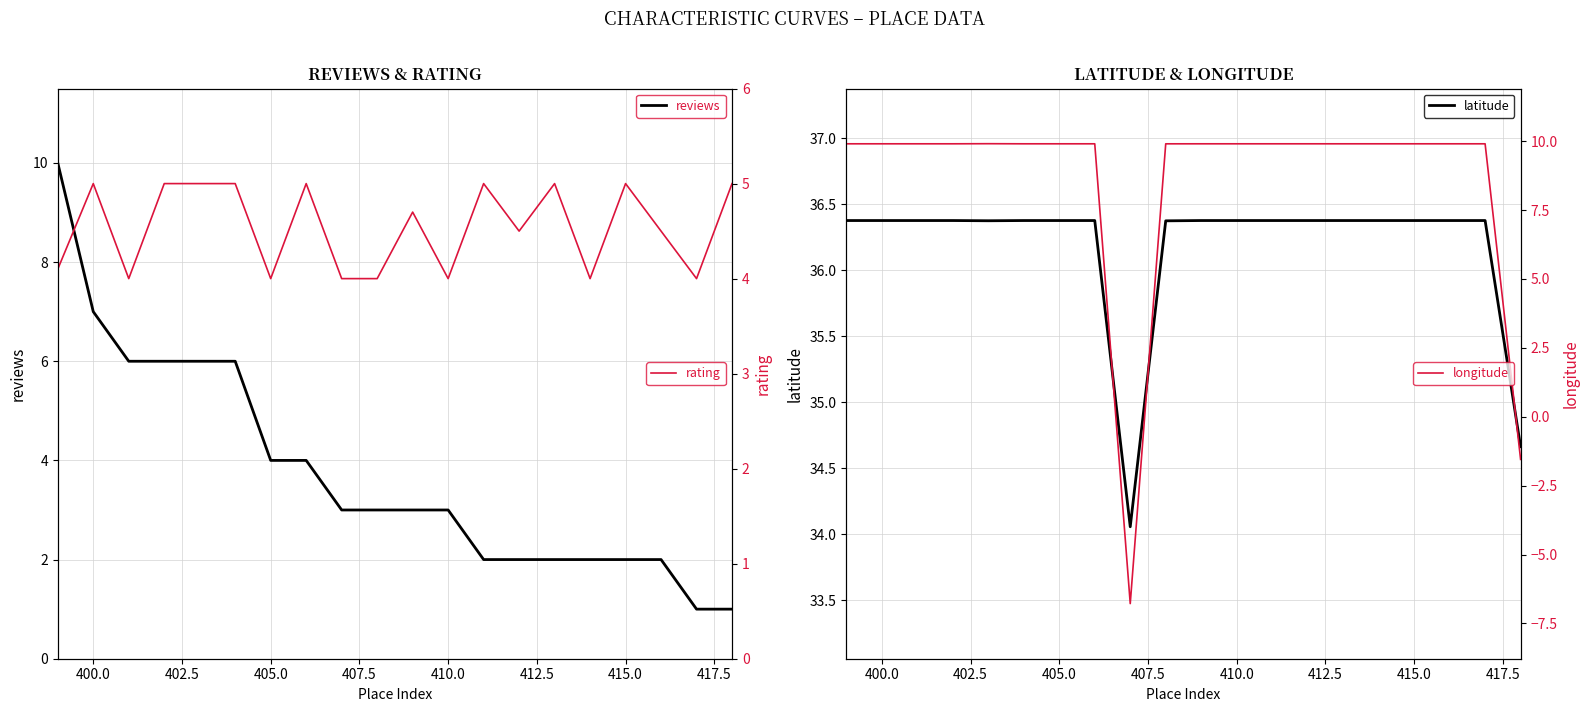

What is the value of the rating point at the 8th from the left?

5.0